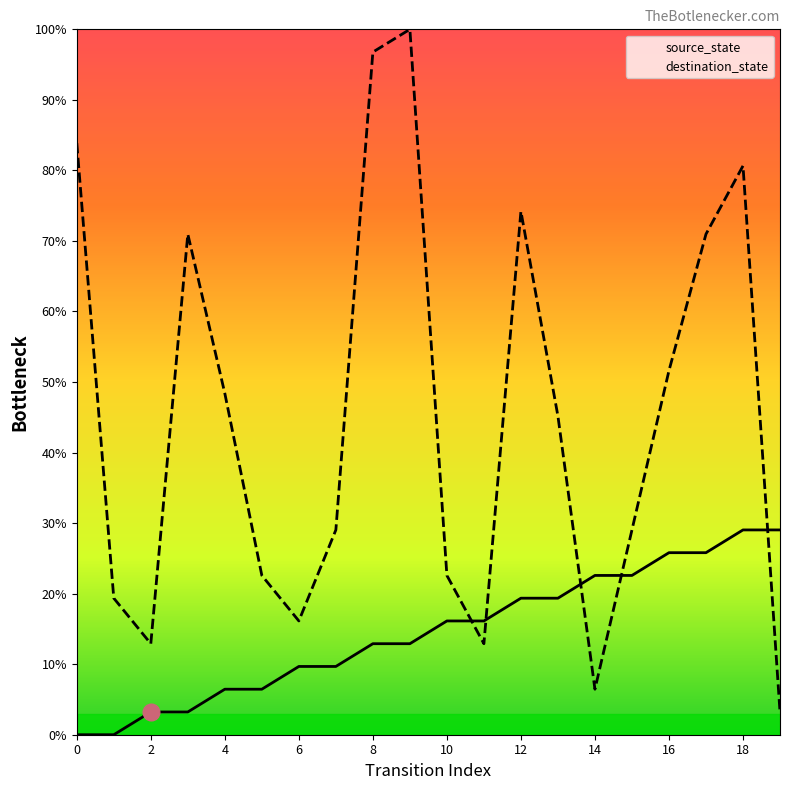

Count the number of categories in the chart.

20